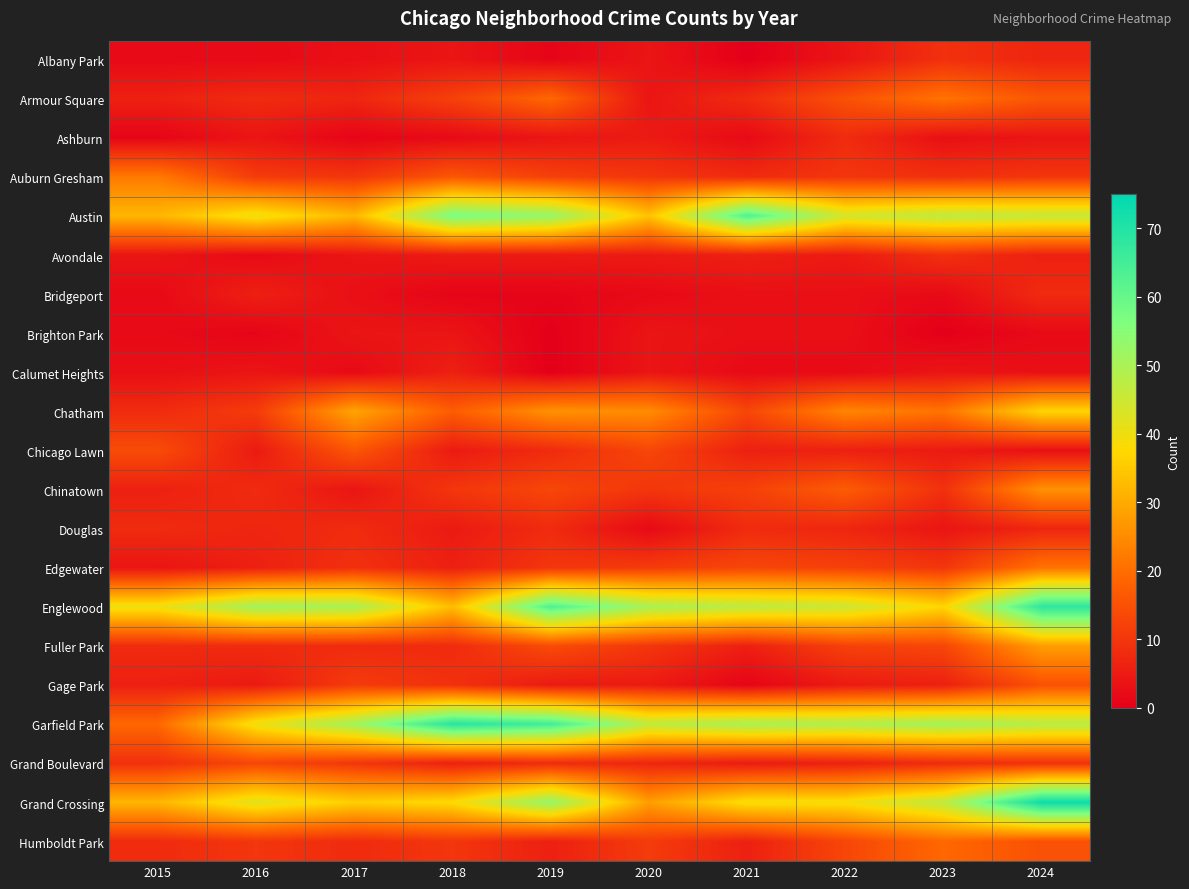

What is the difference between the highest and lowest values at 2019?

65